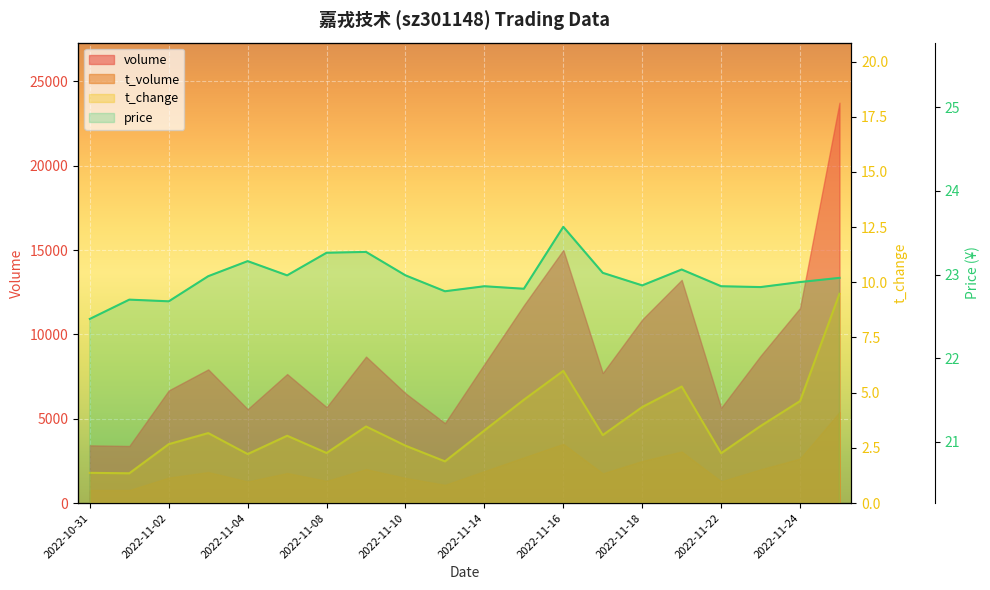

True or false: price and volume intersect in this chart.

False